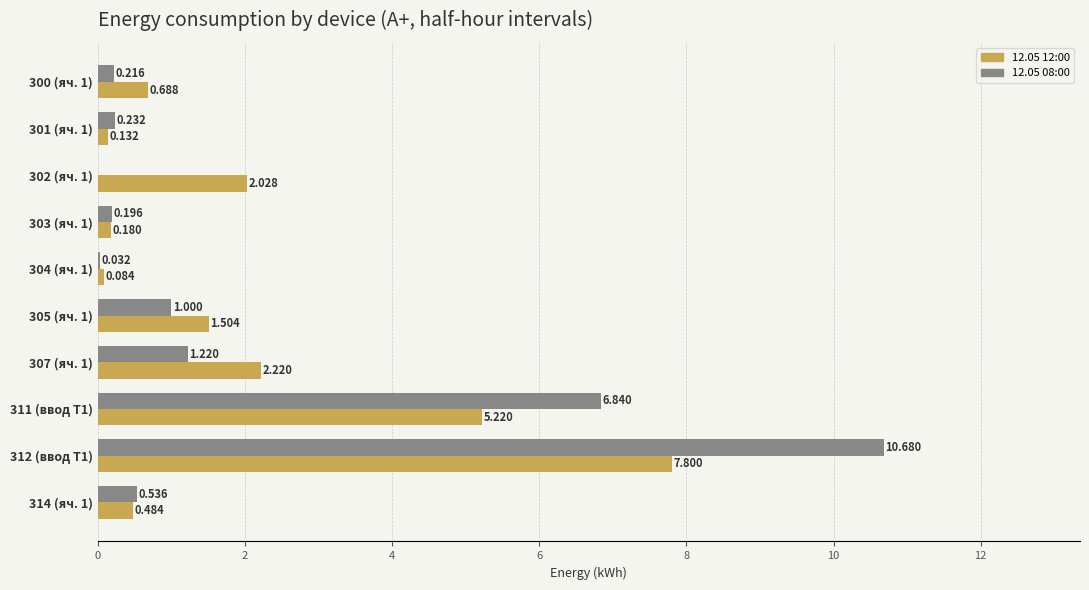

Is the value of 12.05 12:00 at 300 (яч. 1) greater than the value of 12.05 08:00 at 304 (яч. 1)?

Yes